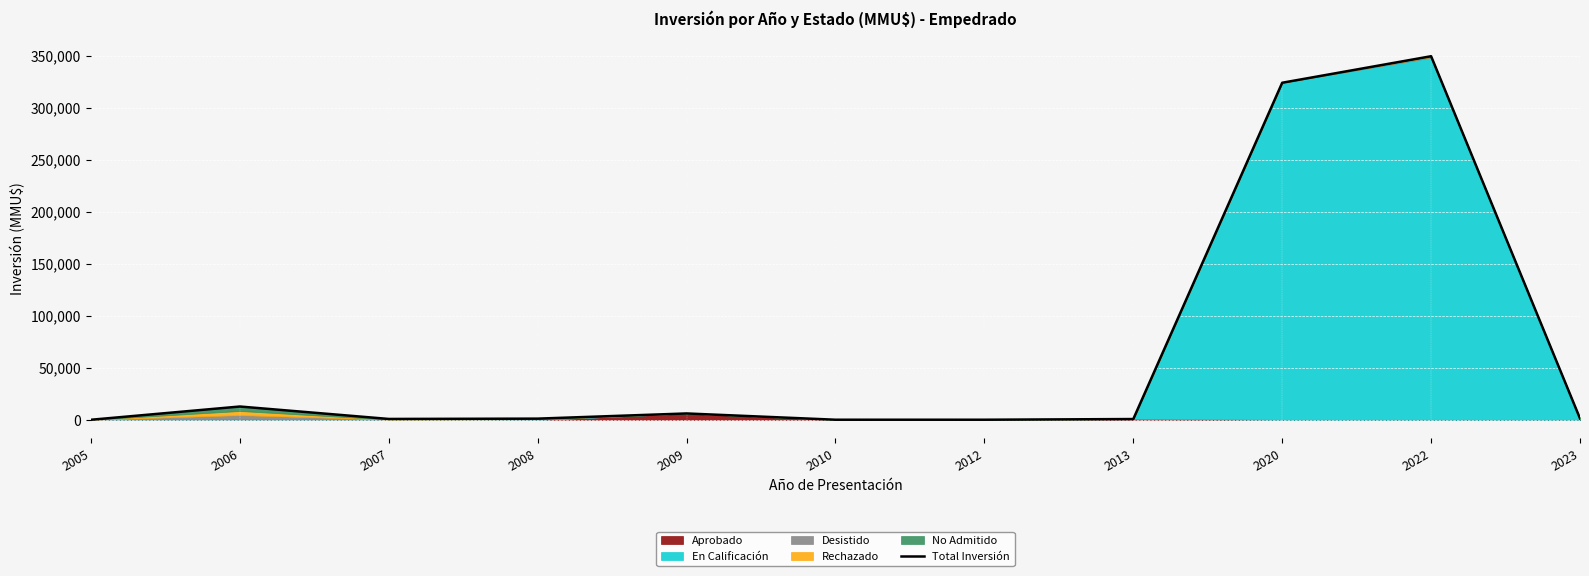

Reading left to right, transcribe all the data shown in this chart.

72	12794	844	1150	6122	100	100	755	324020	349520	1304